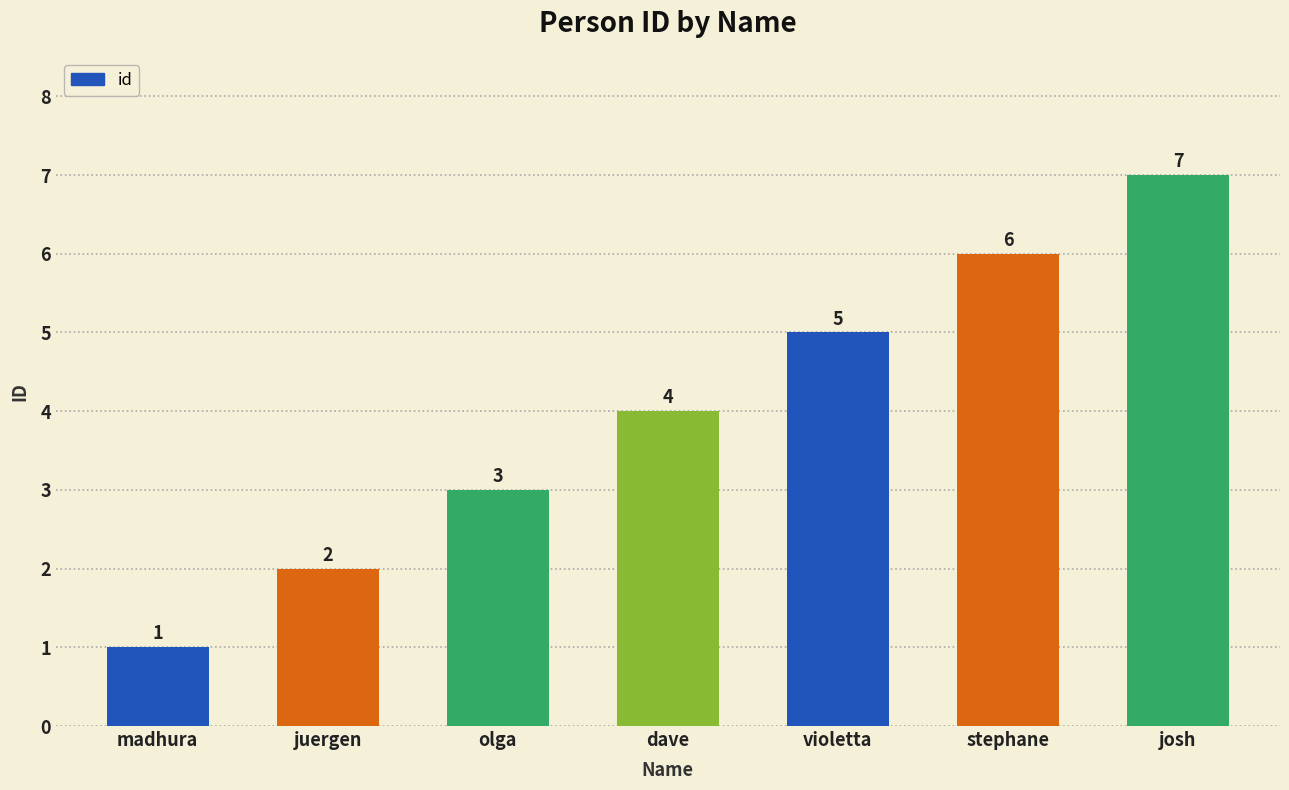

True or false: the data shows 1 at olga.

False